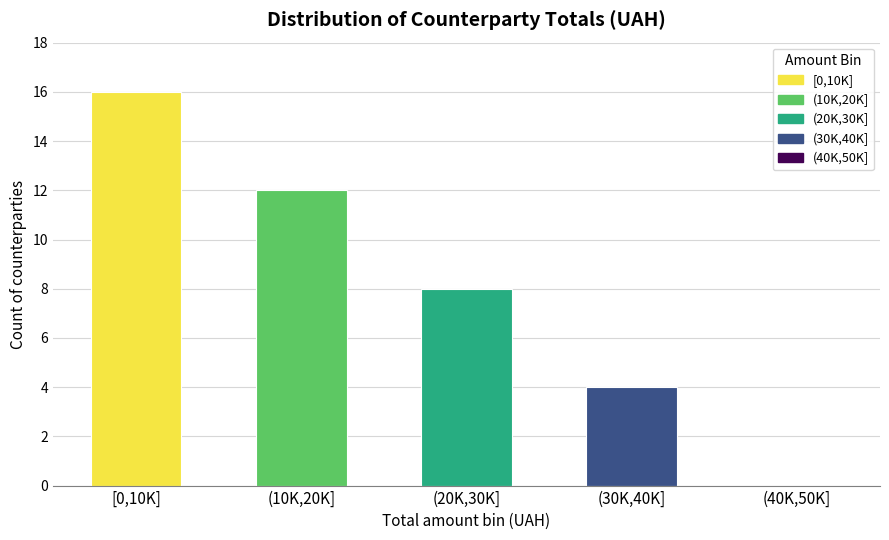

Reading right to left, extract all data points from this chart.

(40K,50K]=0	(30K,40K]=4	(20K,30K]=8	(10K,20K]=12	[0,10K]=16